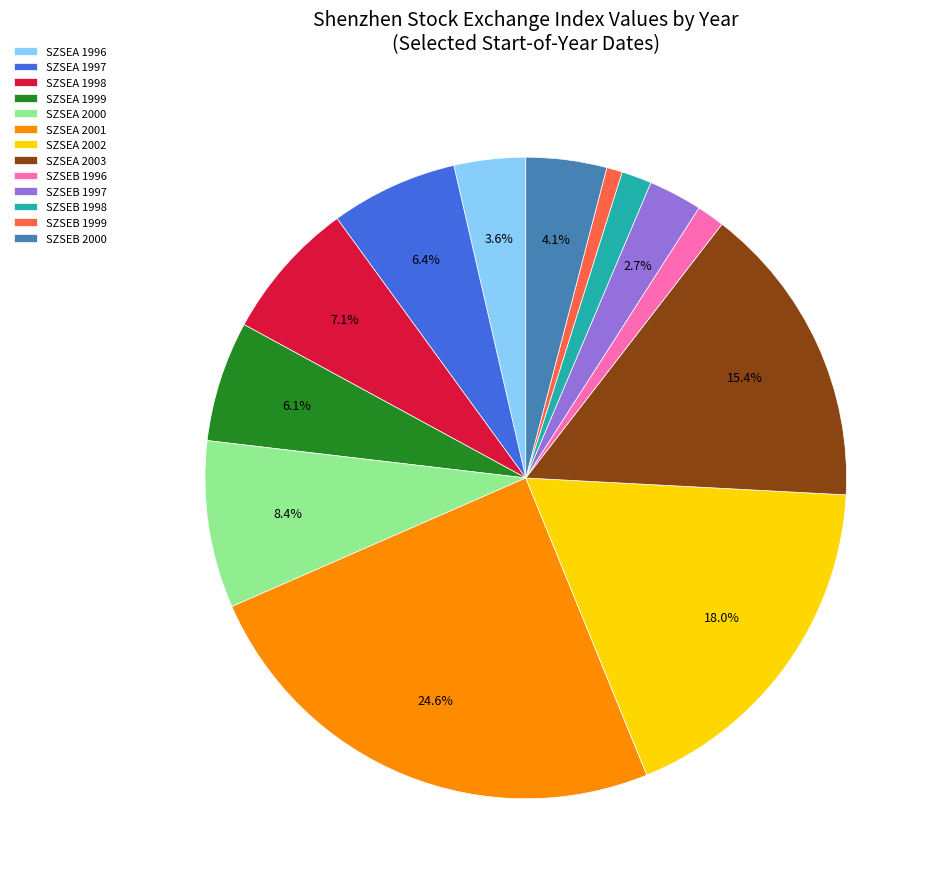

Which slice is the largest?

SZSEA 2001